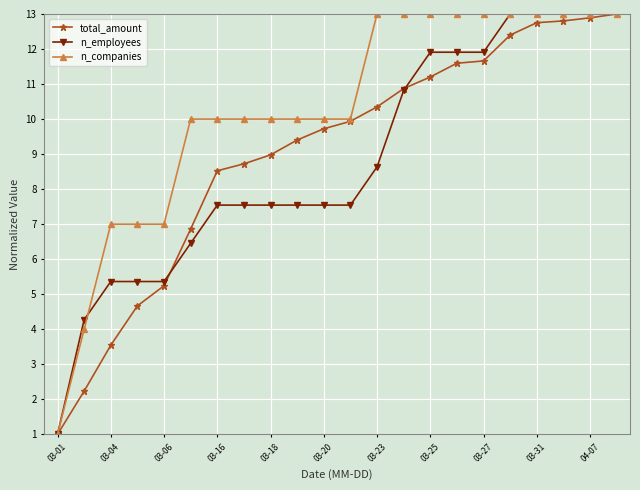

How many n_companies values are between 10 and 13?

17